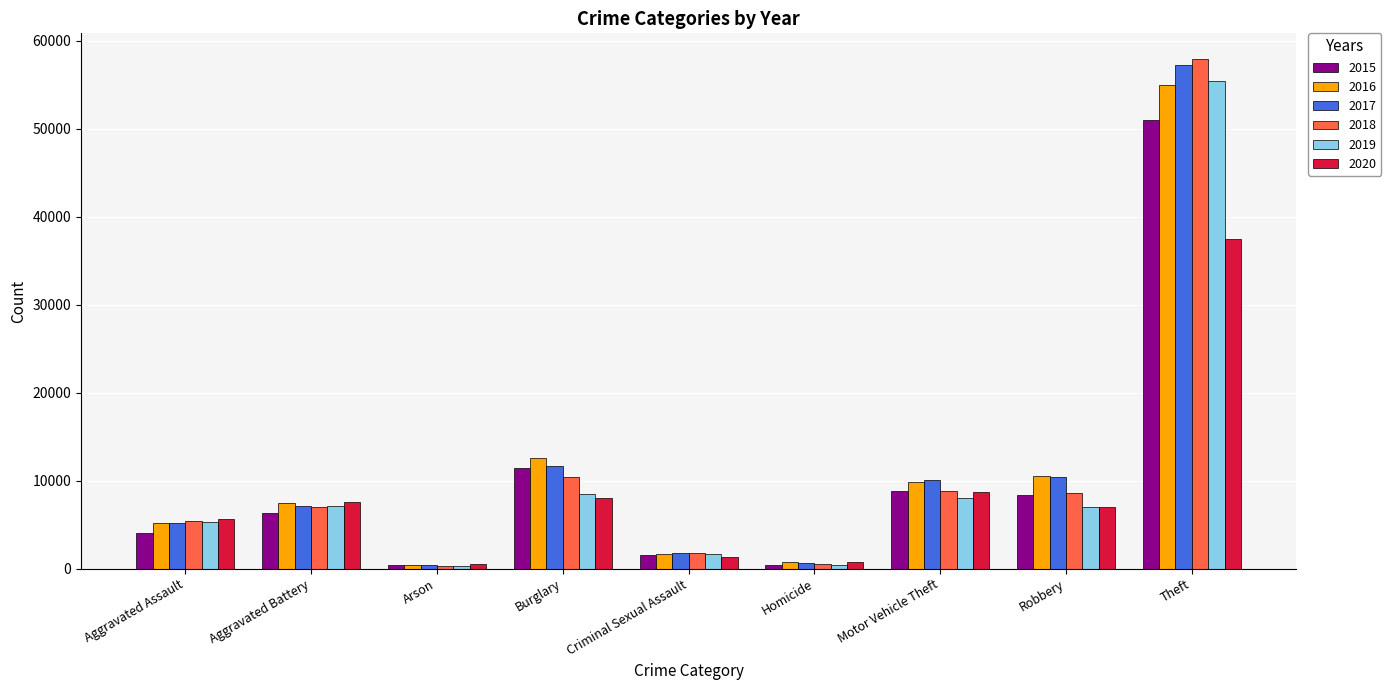

The value of 2020 at Motor Vehicle Theft is 3893. True or false?

False